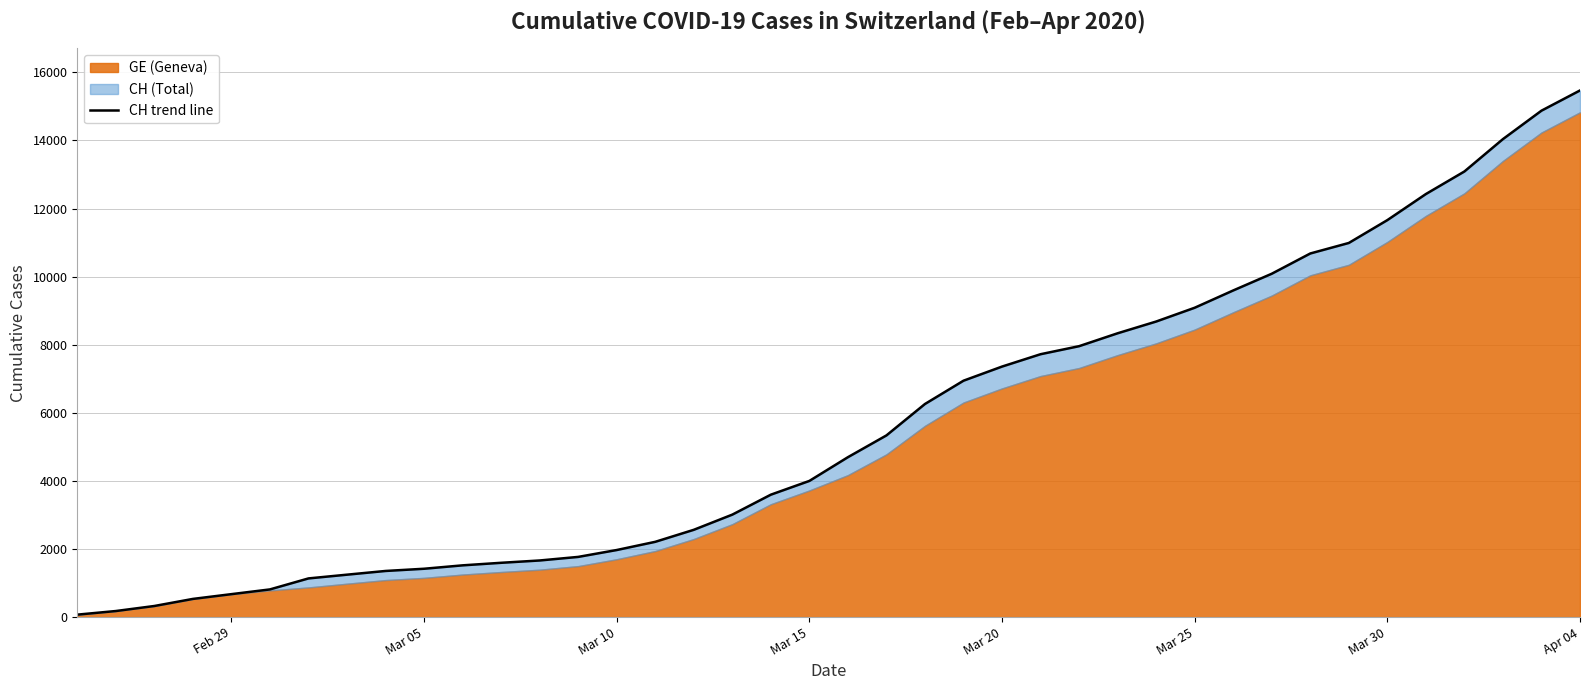

Between Mar 15 and Feb 29, which is larger?

Mar 15